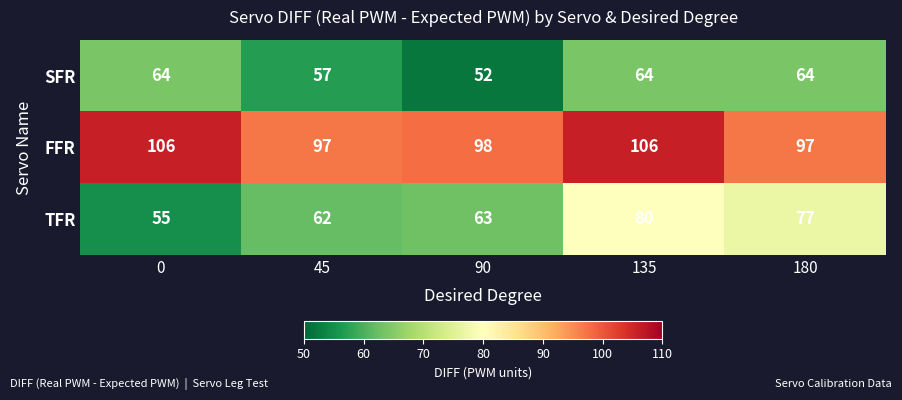

Which series has the largest range (max minus min)?

TFR